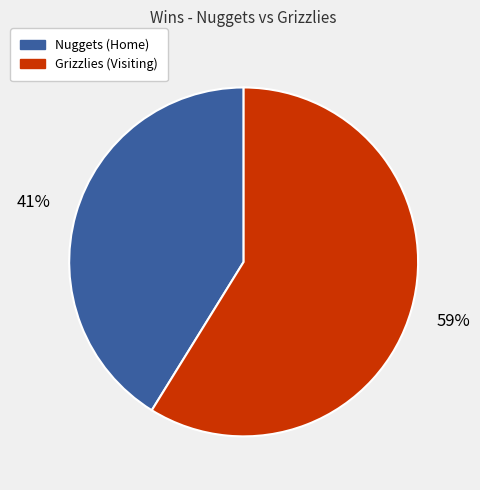

Is it true that Nuggets (Home) is 41% of the pie?

True